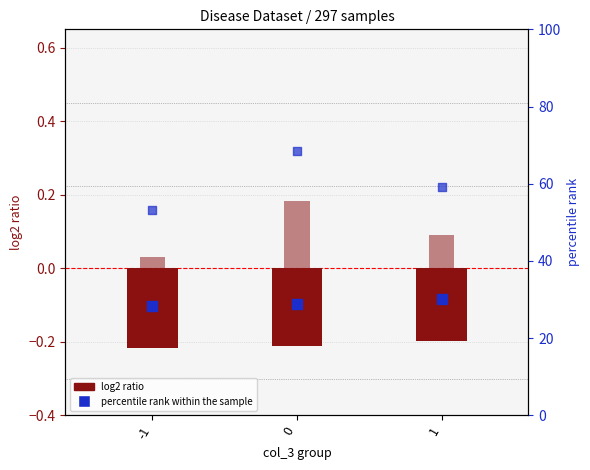

What are all the series names shown in the legend?

log2 ratio, percentile rank within the sample